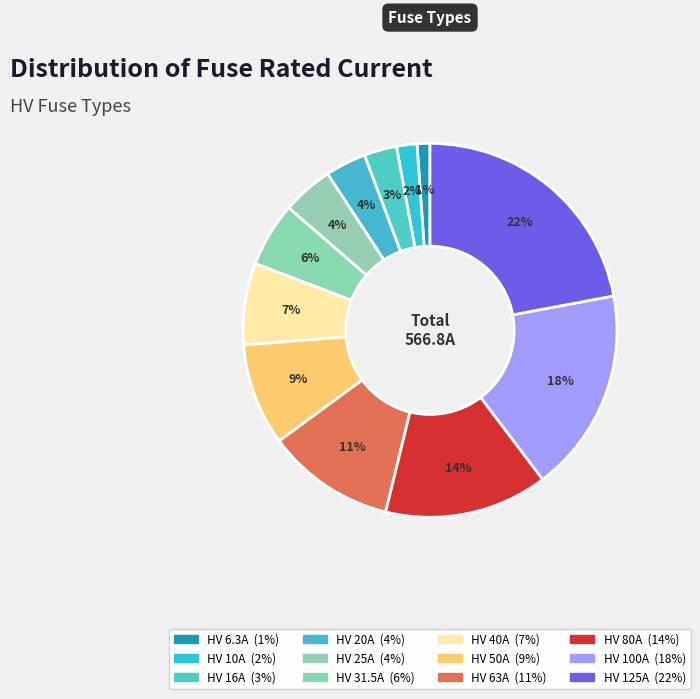

To the nearest percent, what portion does HV 100A represent?

18%